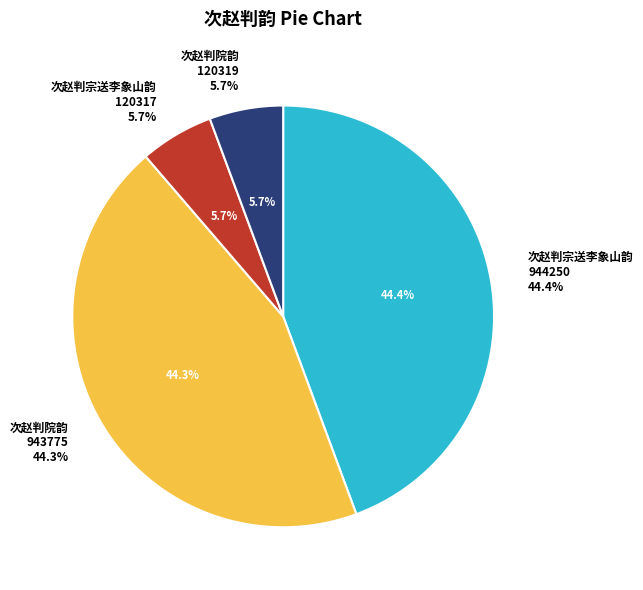

How many segments does this pie chart have?

4